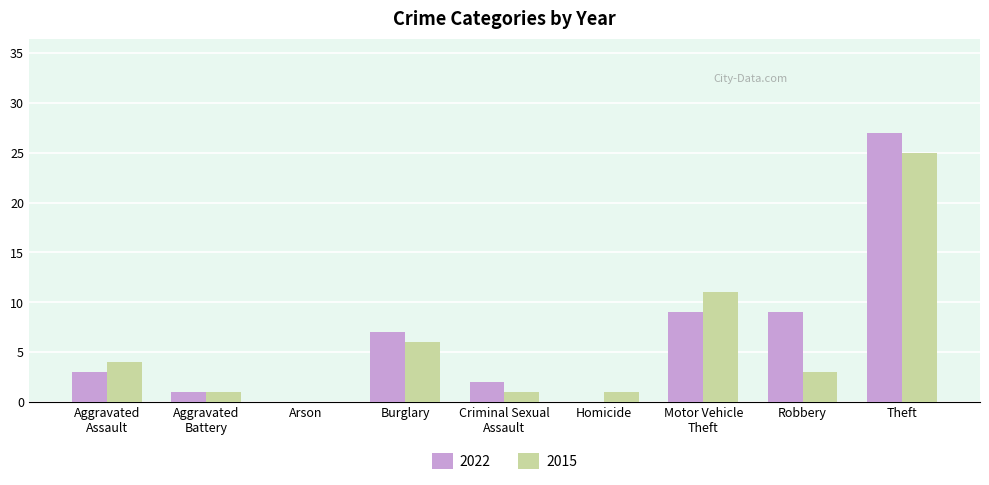

At which label is 2015 closest to 12?

Motor Vehicle
Theft